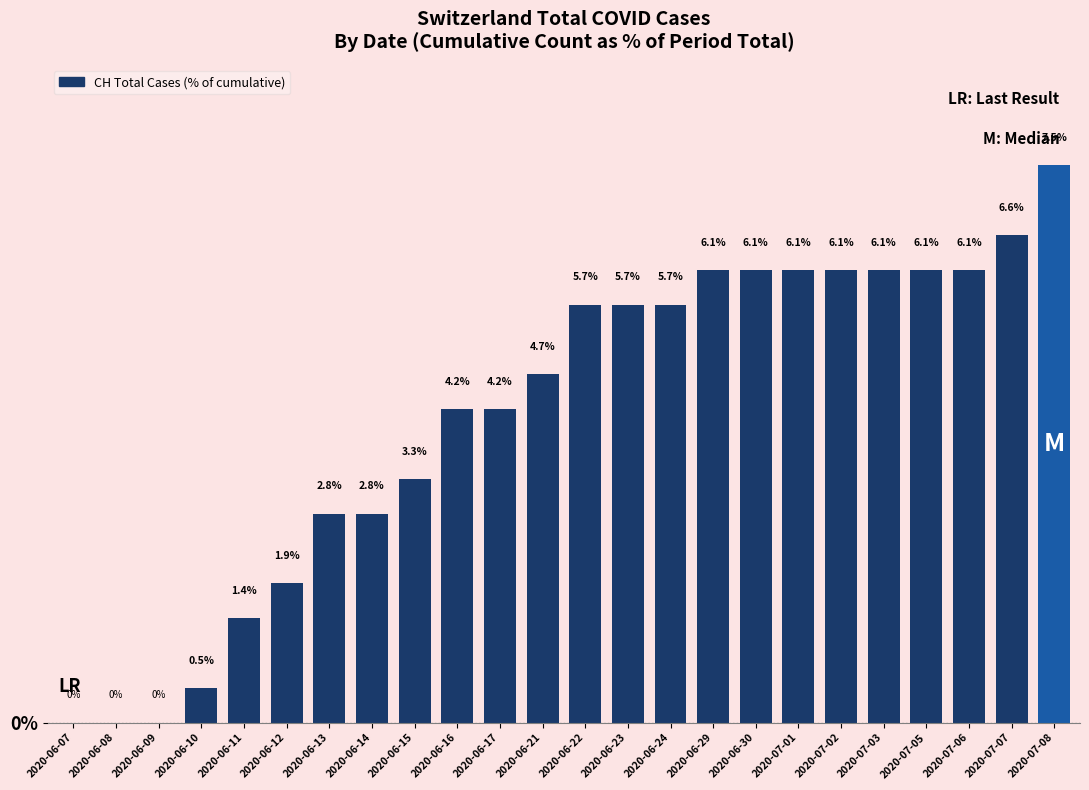

What is the maximum value shown in the chart?

7.5